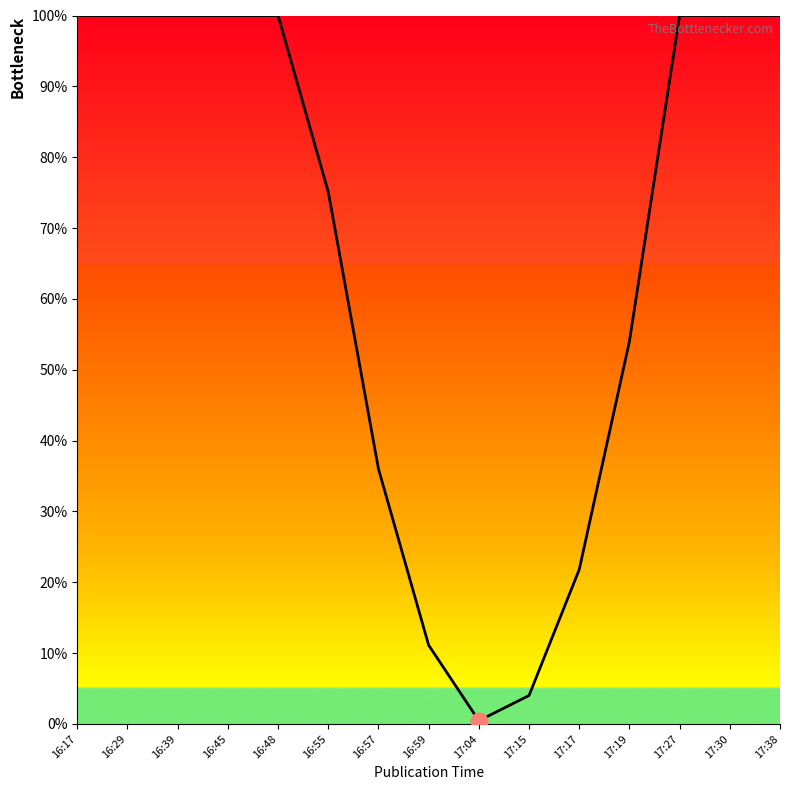

Reading right to left, transcribe all the data shown in this chart.

17:38=100.0	17:30=100.0	17:27=100.0	17:19=54.0	17:17=21.8	17:15=4.0	17:04=0.4	16:59=11.1	16:57=36.0	16:55=75.1	16:48=100.0	16:45=100.0	16:39=100.0	16:29=100.0	16:17=100.0